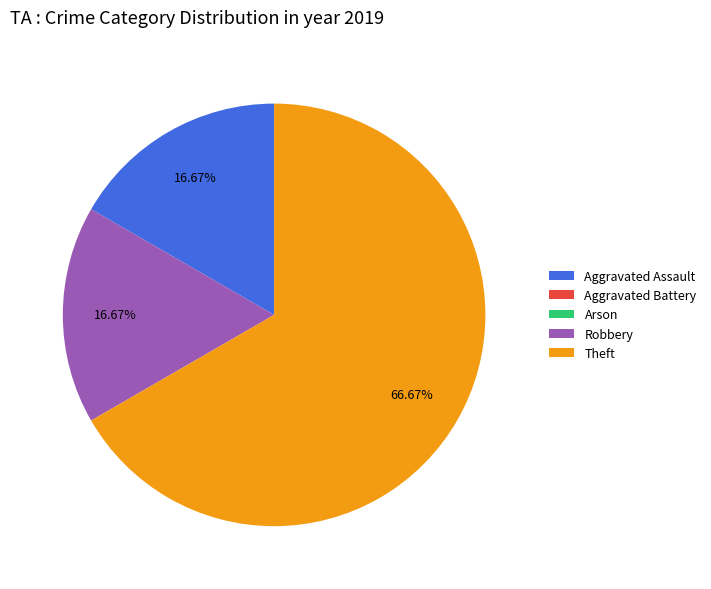

Is Aggravated Assault the majority of the pie?

No